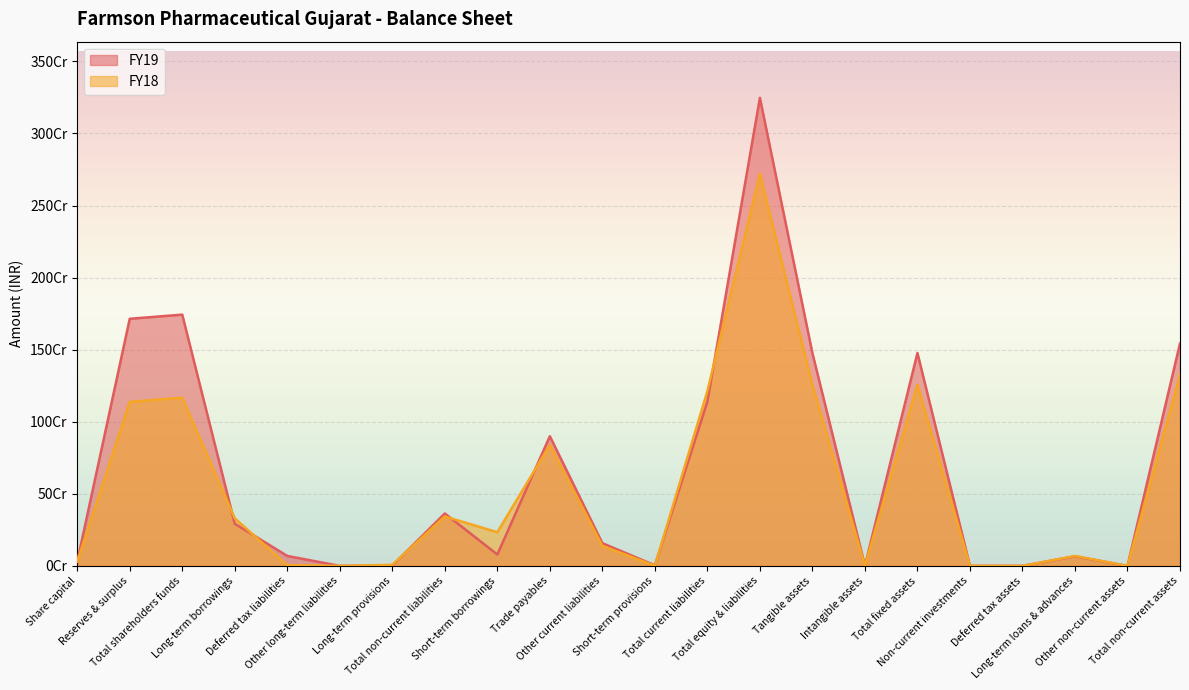

Where does the FY19 series first go above 157706661?

Reserves & surplus